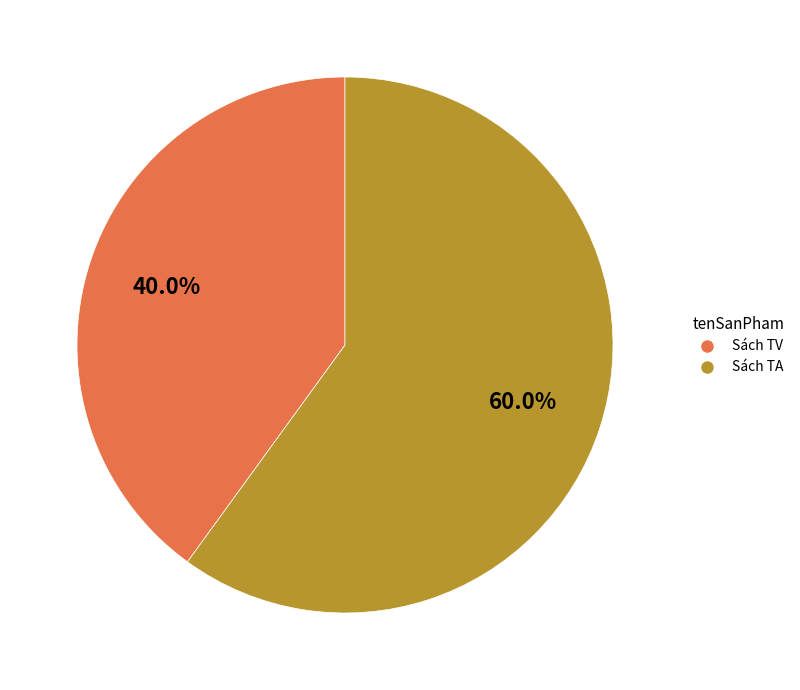

True or false: Sách TA accounts for 51% of the total.

False